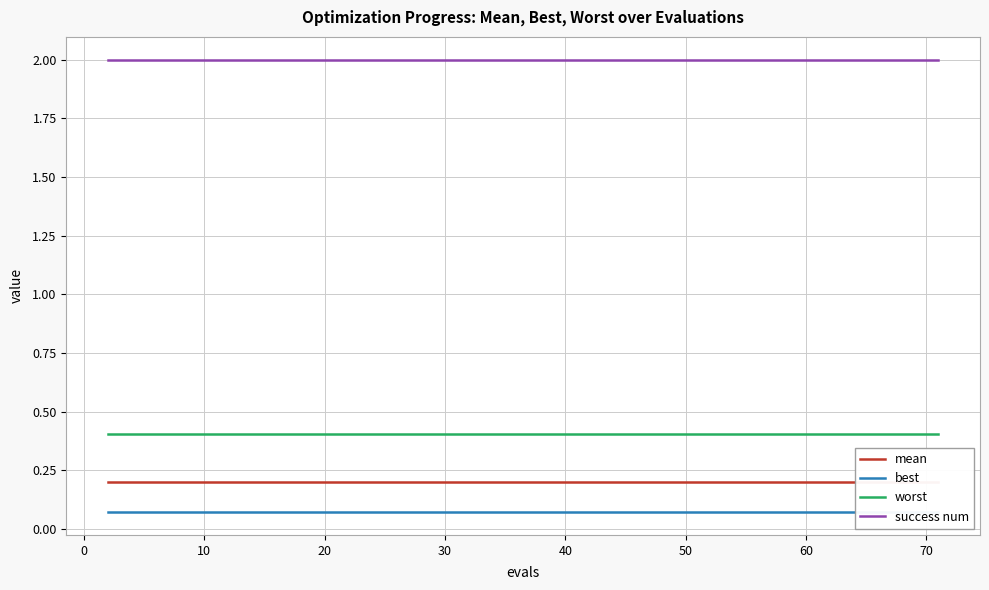

What is the lowest value of the best series?

0.1